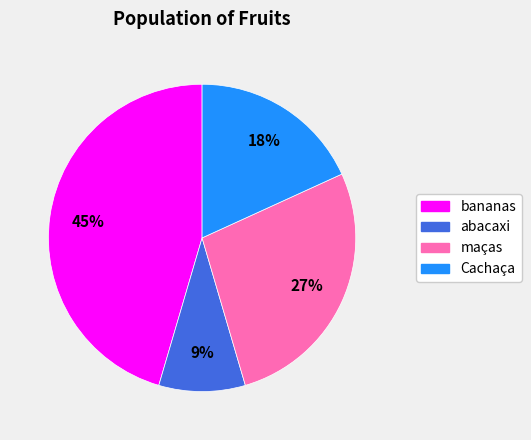

Which slice is the largest?

bananas